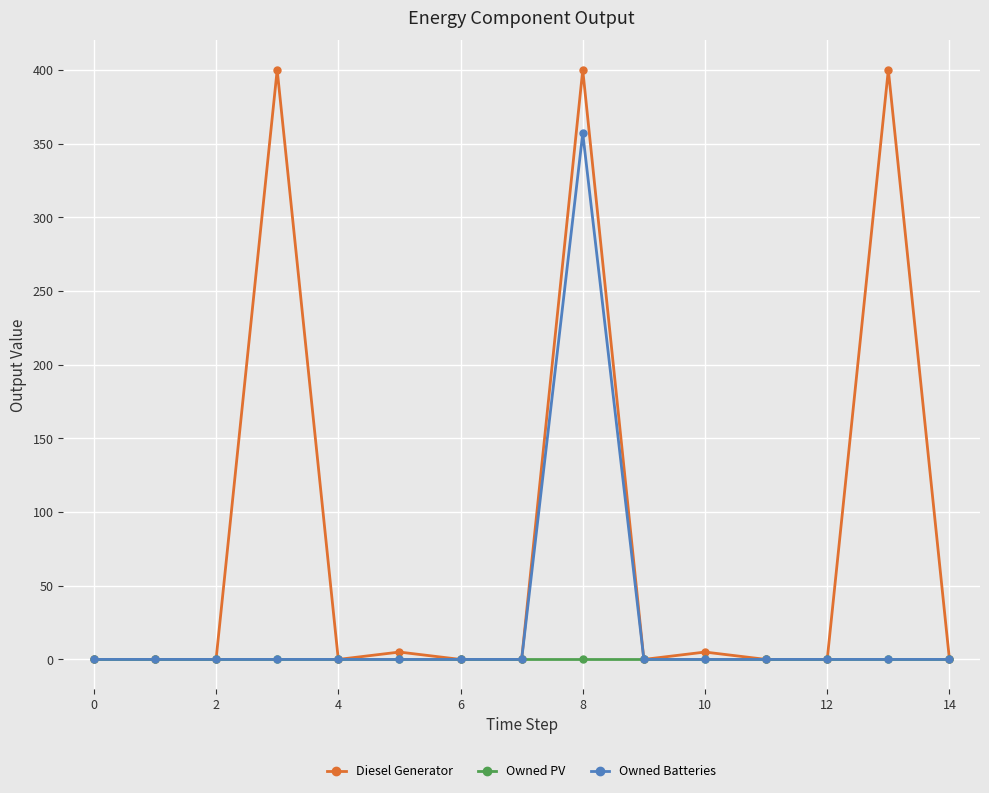

Count the number of categories in the chart.

15